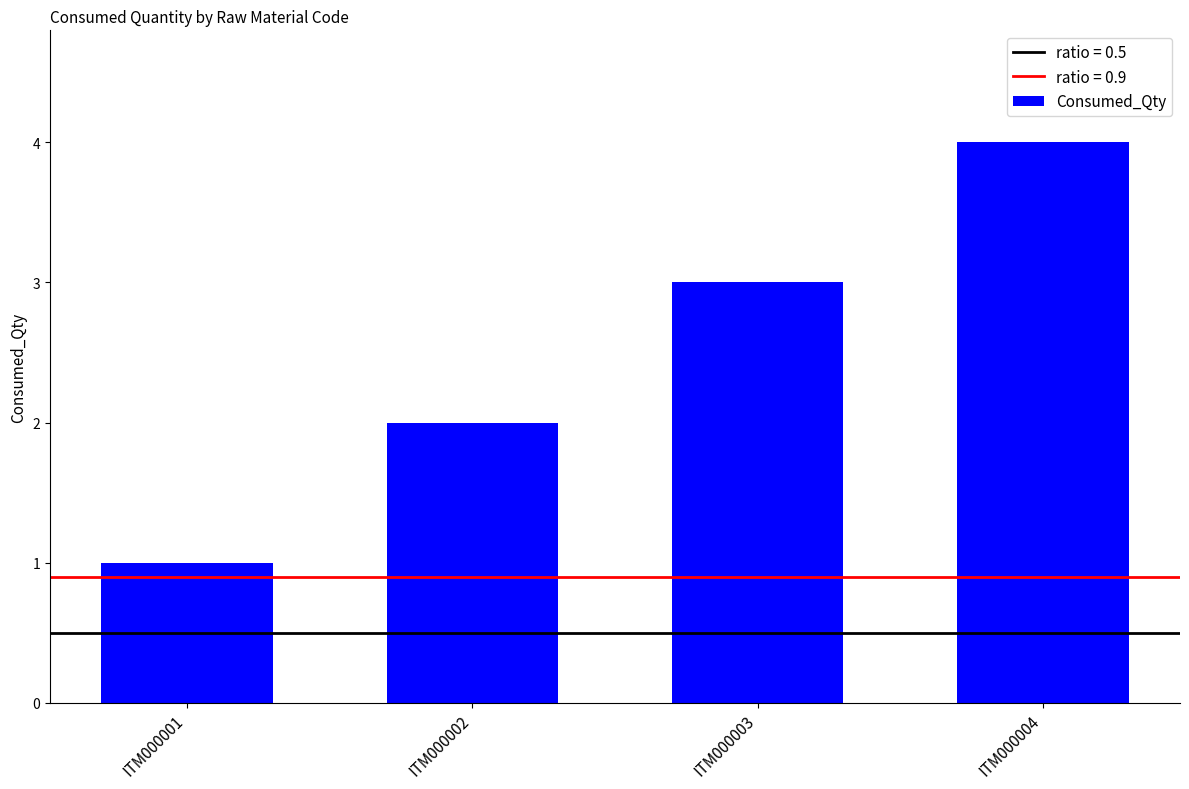

What is the difference between the maximum and minimum values?

3